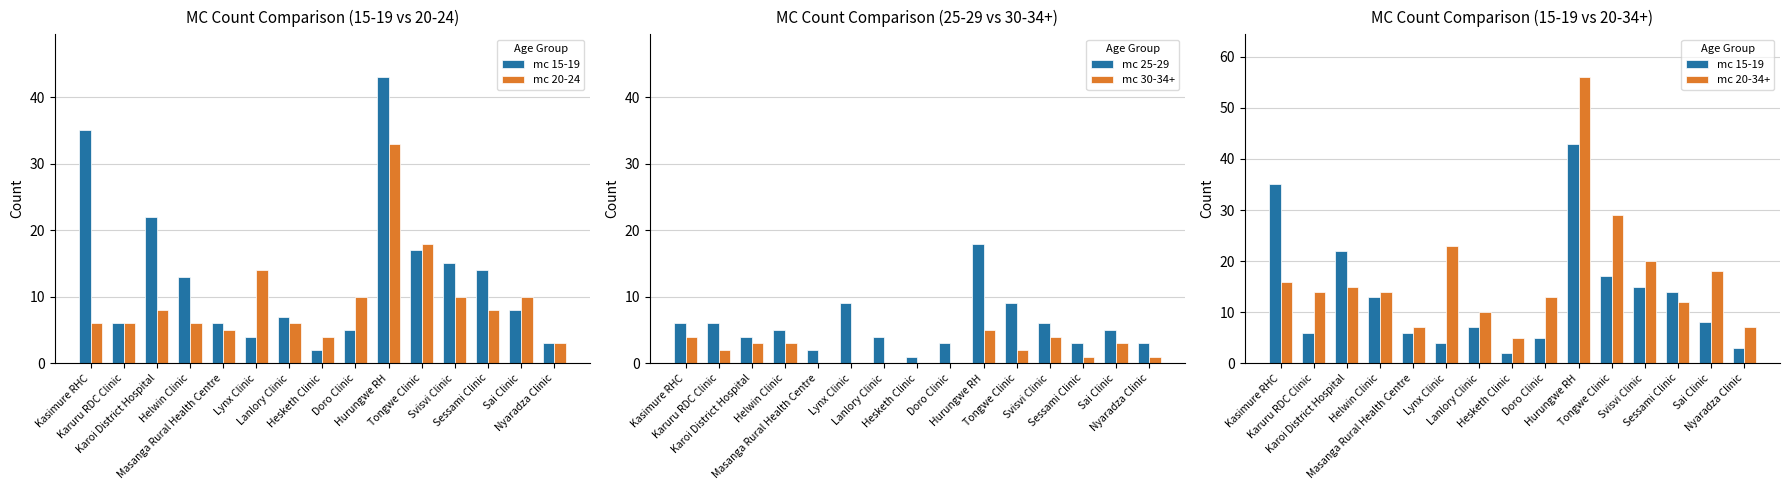

Reading left to right, list all the values displayed in this chart.

mc 15-19: 35	6	22	13	6	4	7	2	5	43	17	15	14	8	3
mc 20-24: 6	6	8	6	5	14	6	4	10	33	18	10	8	10	3
mc 25-29: 6	6	4	5	2	9	4	1	3	18	9	6	3	5	3
mc 30-34+: 4	2	3	3	0	0	0	0	0	5	2	4	1	3	1
mc 20-34+: 16	14	15	14	7	23	10	5	13	56	29	20	12	18	7